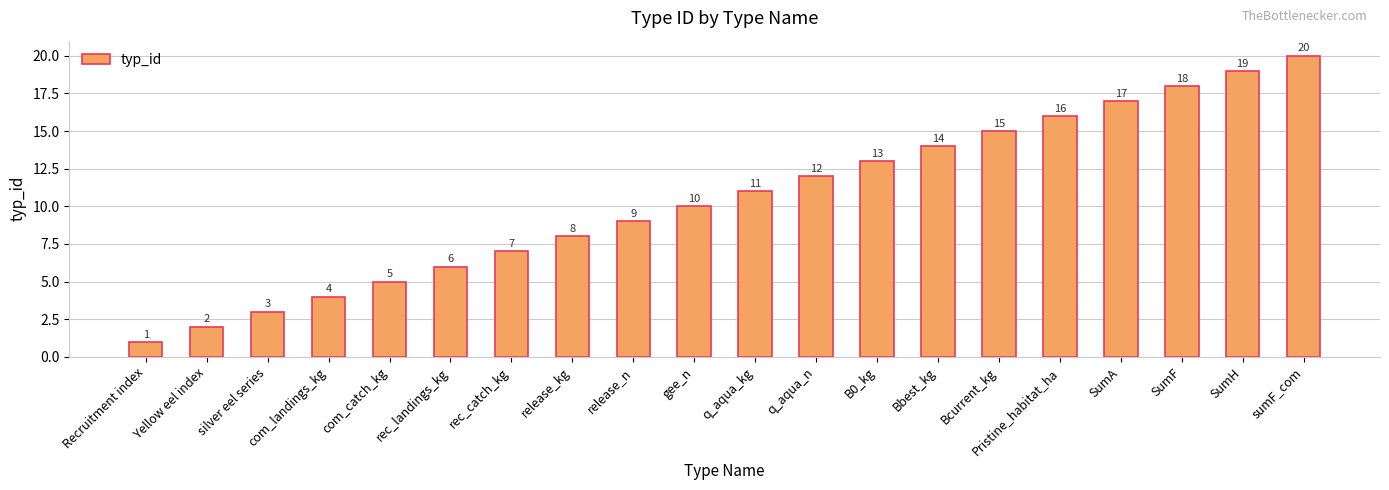

How many data points are less than 11?

10